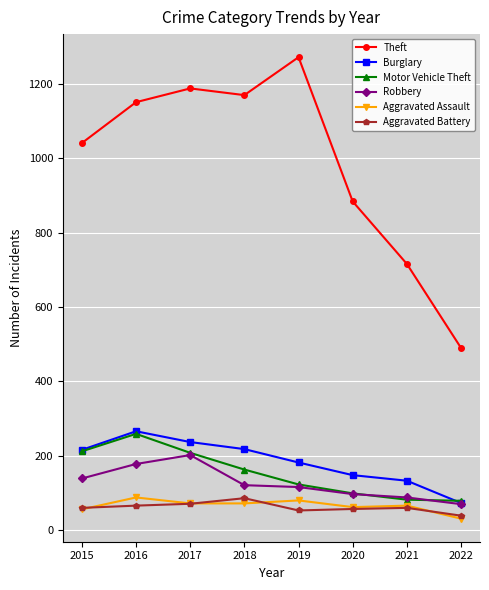

Which label corresponds to the largest value in the chart?

2019